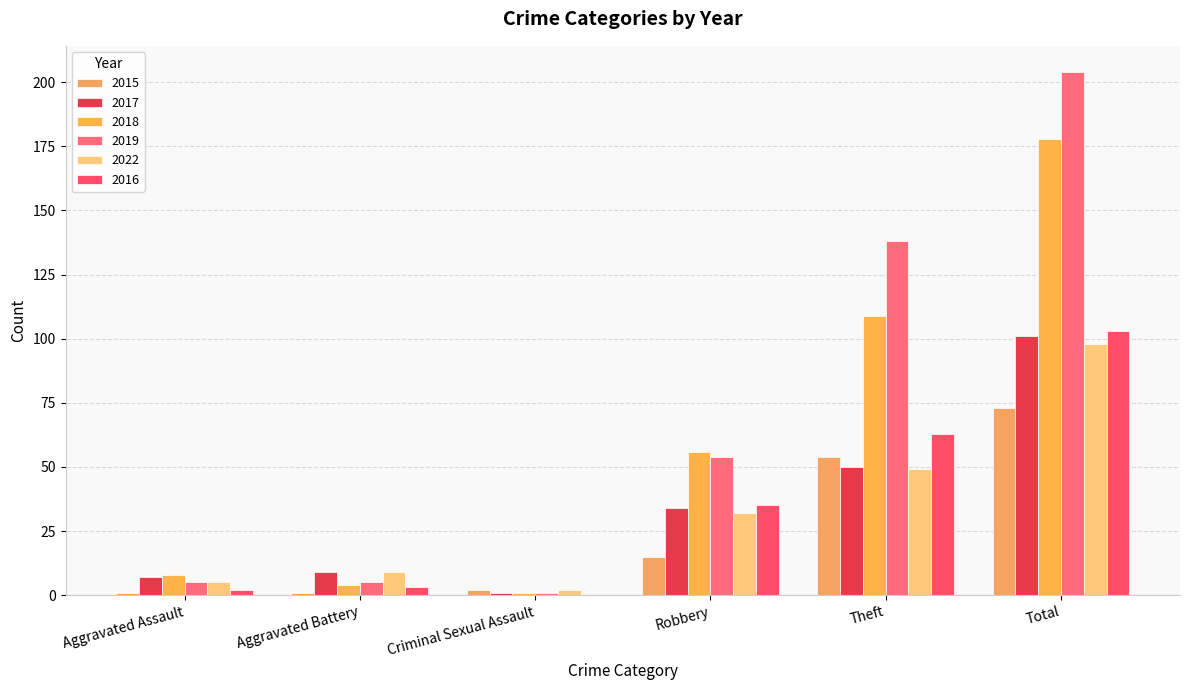

The value of 2019 at Theft is 35. True or false?

False